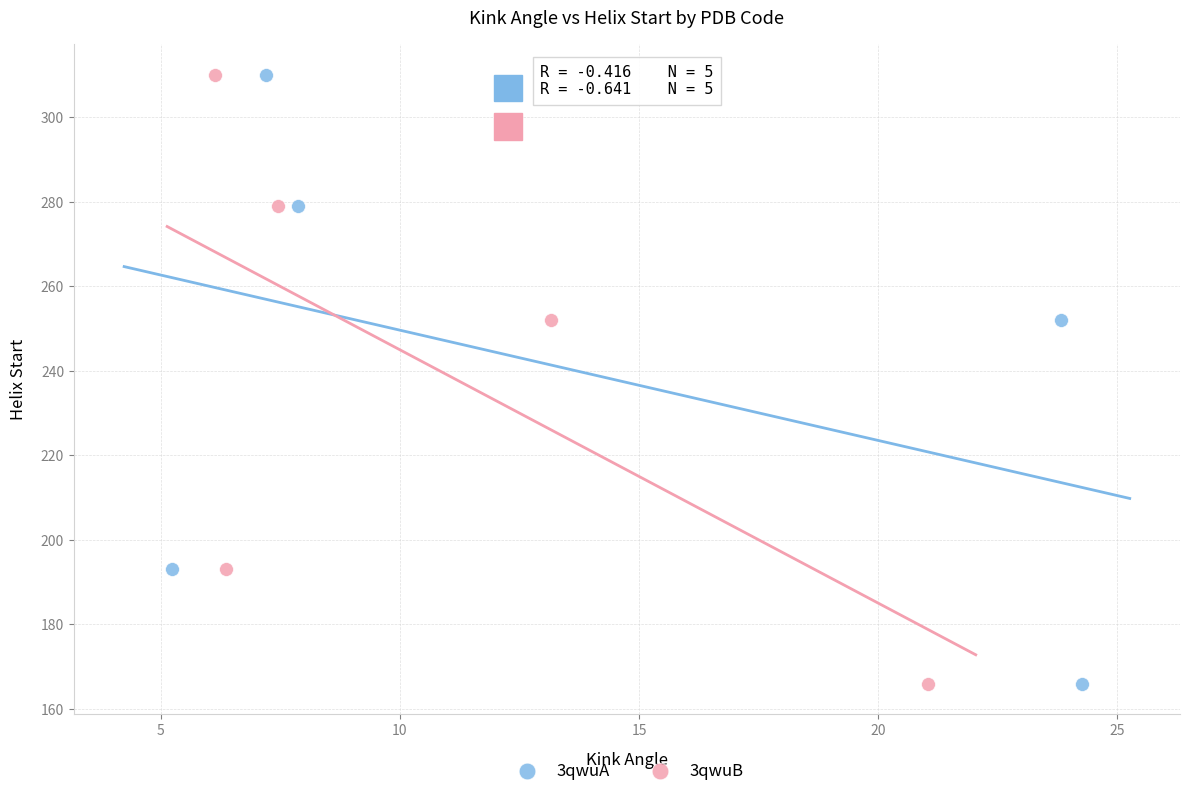

What are all the series names shown in the legend?

3qwuA, 3qwuB